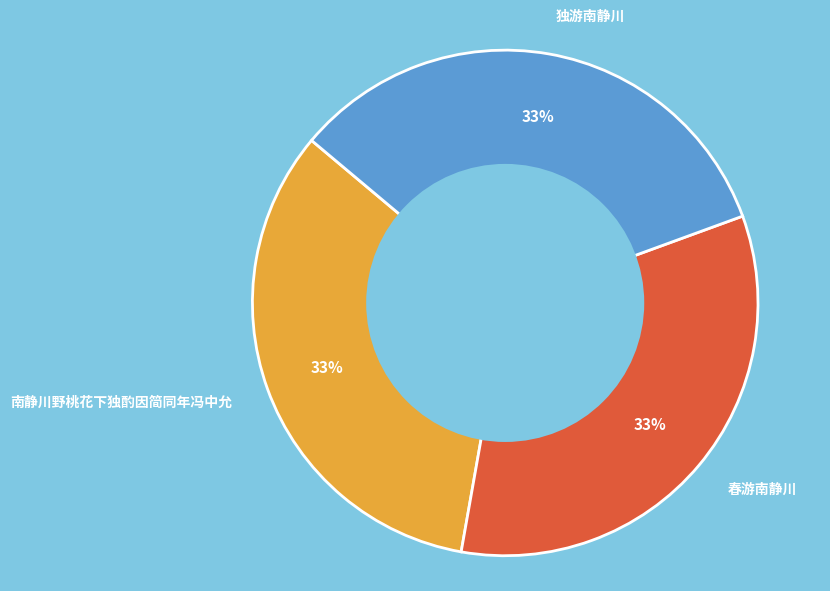

To the nearest percent, what is the combined percentage of 南静川野桃花下独酌因简同年冯中允 and 春游南静川?

67%